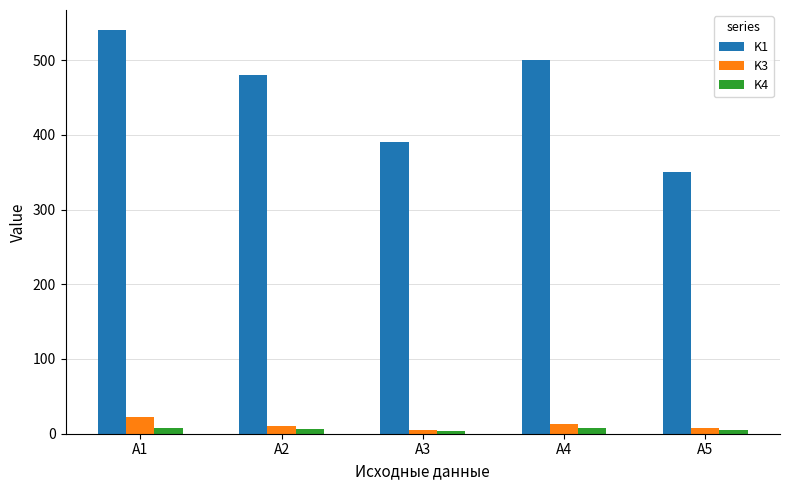

How many bars are there in each group?

3